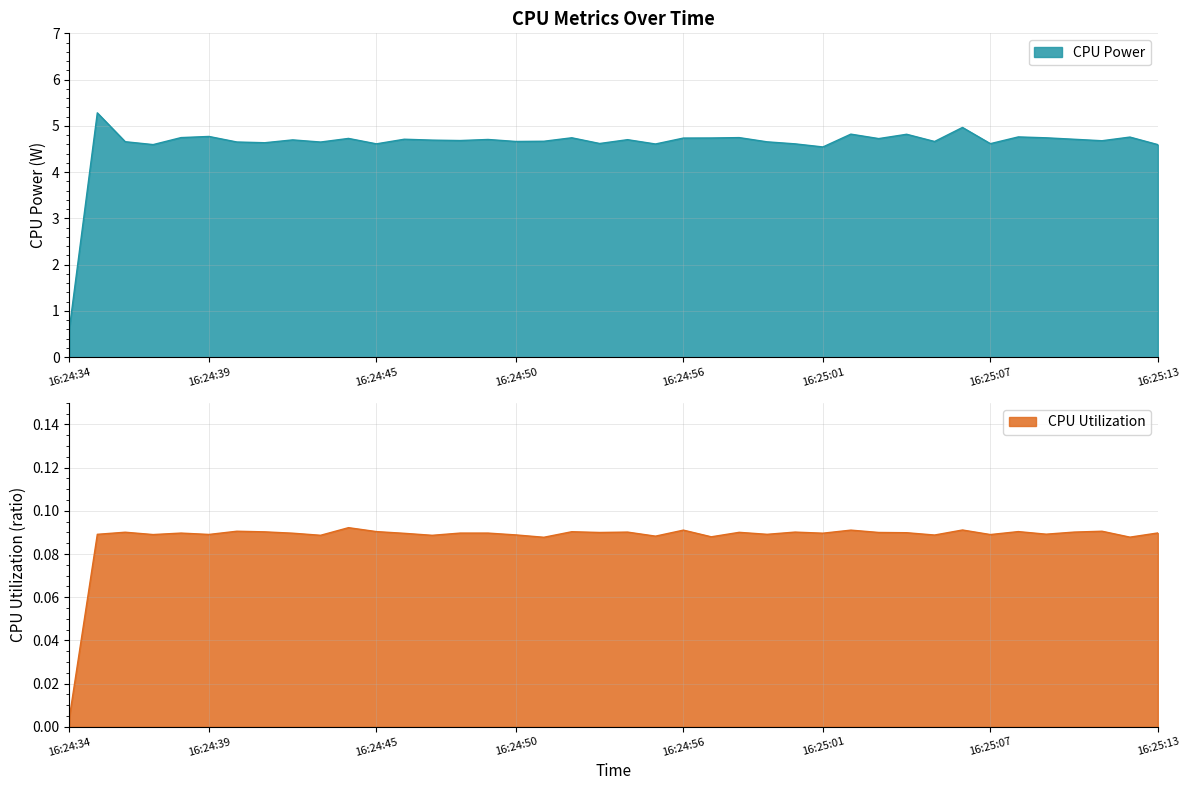

True or false: CPU Utilization and CPU Power intersect in this chart.

False